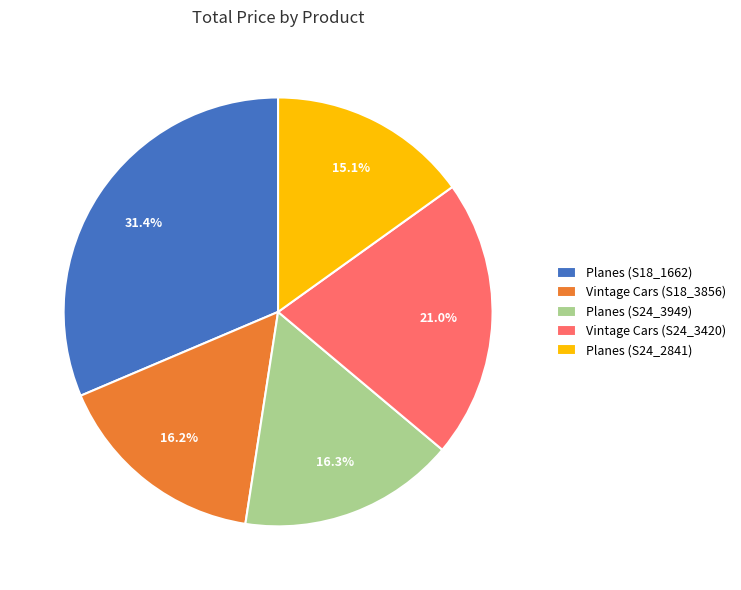

To the nearest percent, what is the difference between the Planes (S18_1662) and Vintage Cars (S18_3856) slice percentages?

15%